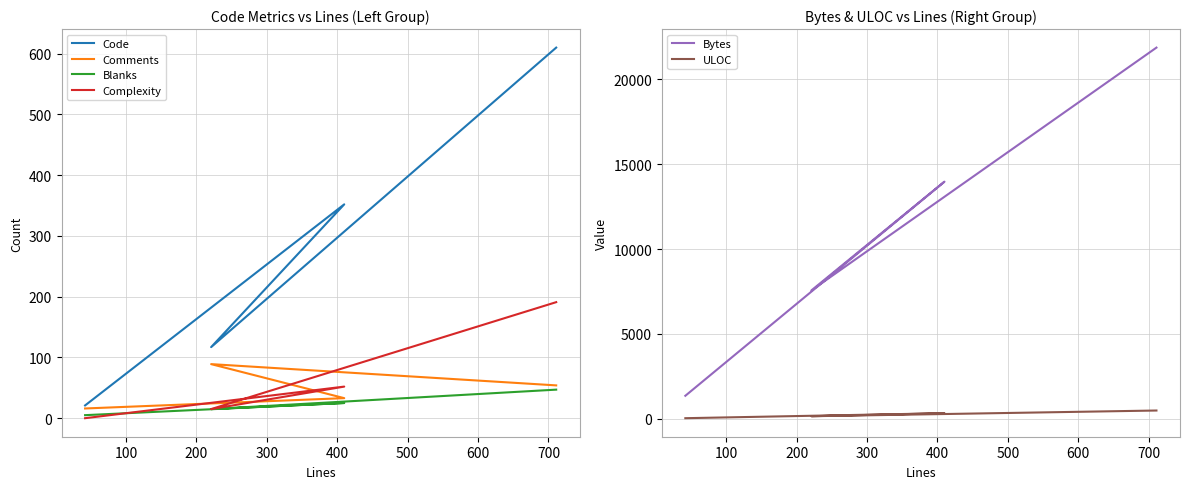

Which series has the widest spread of values?

Bytes